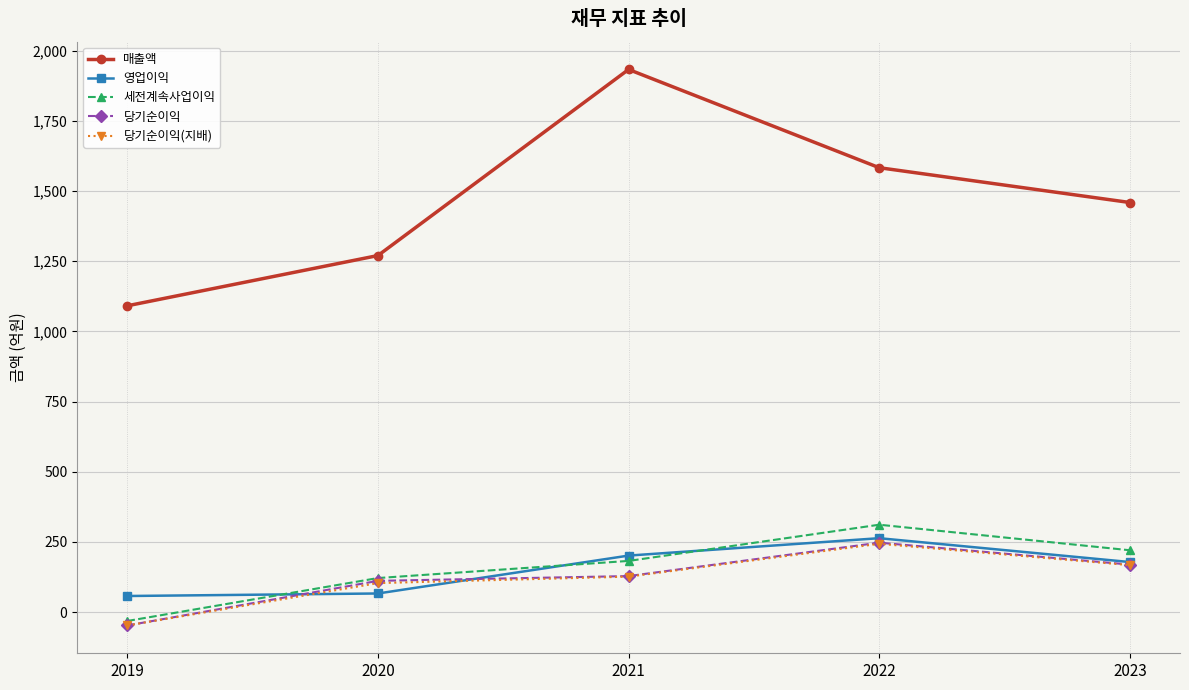

True or false: 영업이익 and 매출액 intersect in this chart.

False